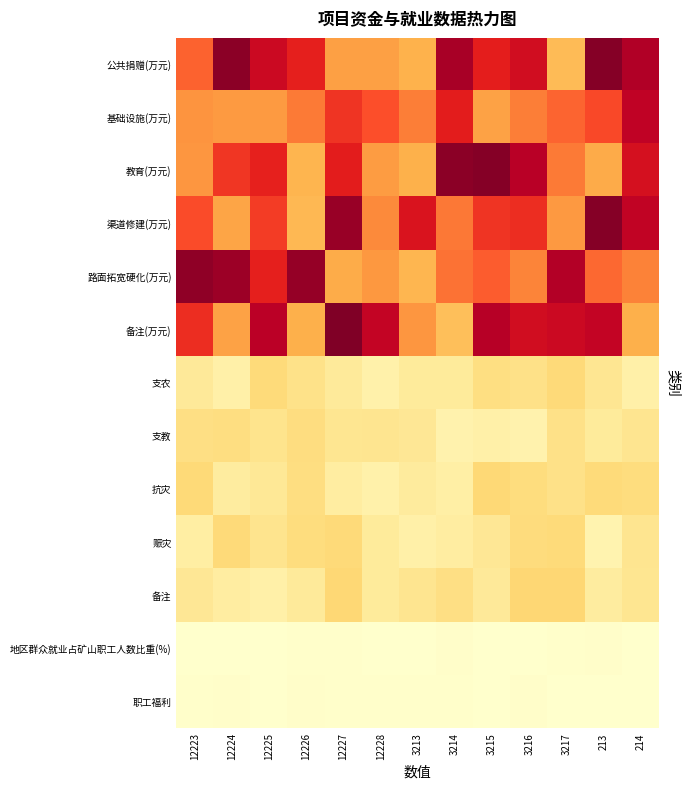

At how many categories does at least one series exceed 16881?

7